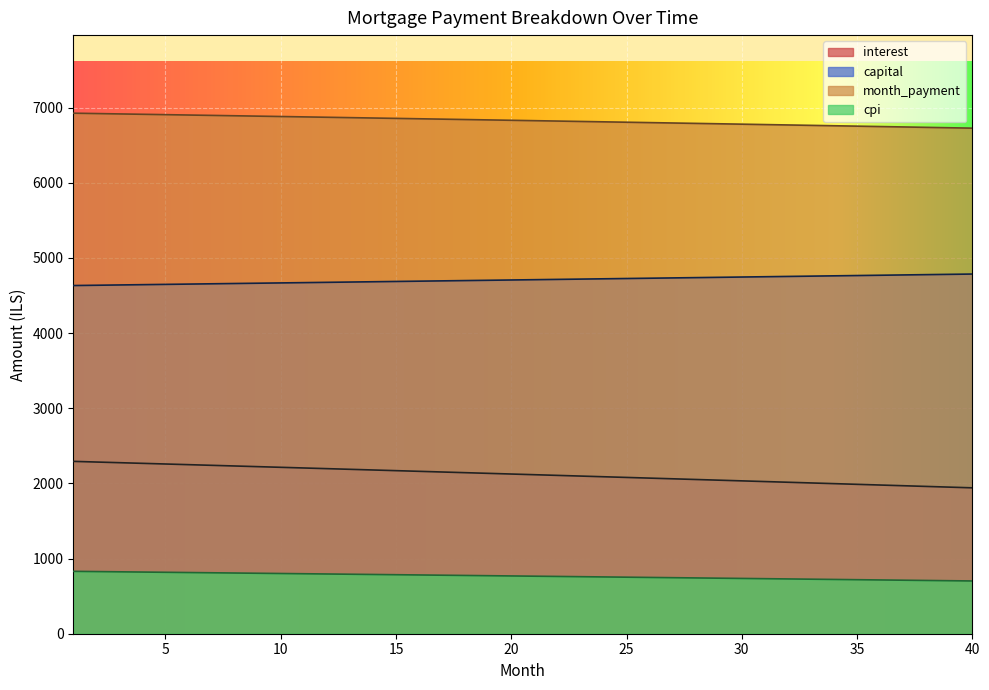

Where is capital nearest to the value 4709?

20